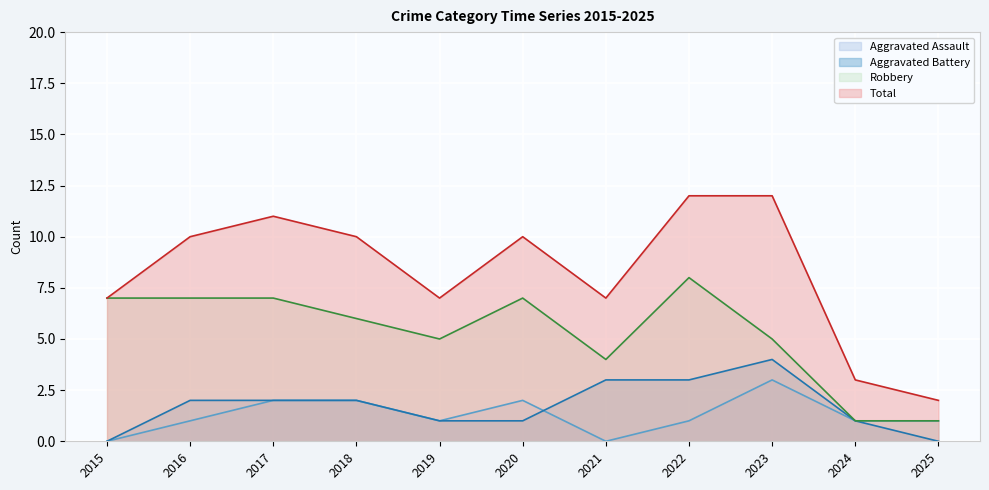

Reading left to right, what are all the values shown in this chart?

Aggravated Assault: 0	1	2	2	1	2	0	1	3	1	1
Aggravated Battery: 0	2	2	2	1	1	3	3	4	1	0
Robbery: 7	7	7	6	5	7	4	8	5	1	1
Total: 7	10	11	10	7	10	7	12	12	3	2